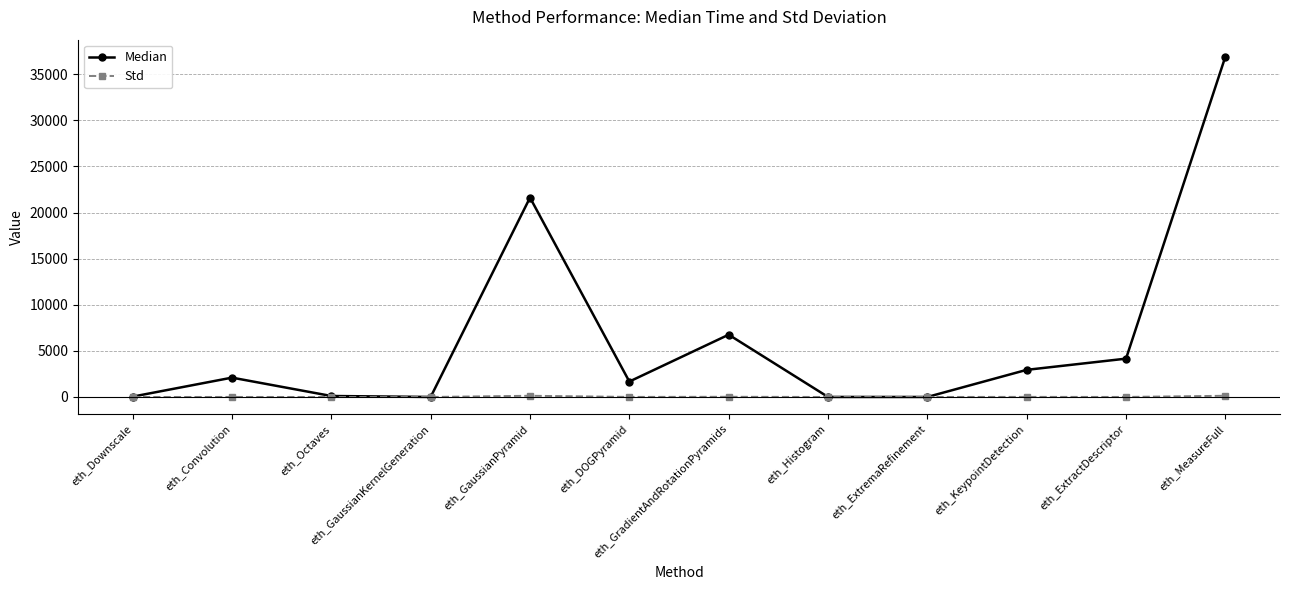

Rank the series at eth_Convolution from lowest to highest value.

Std, Median